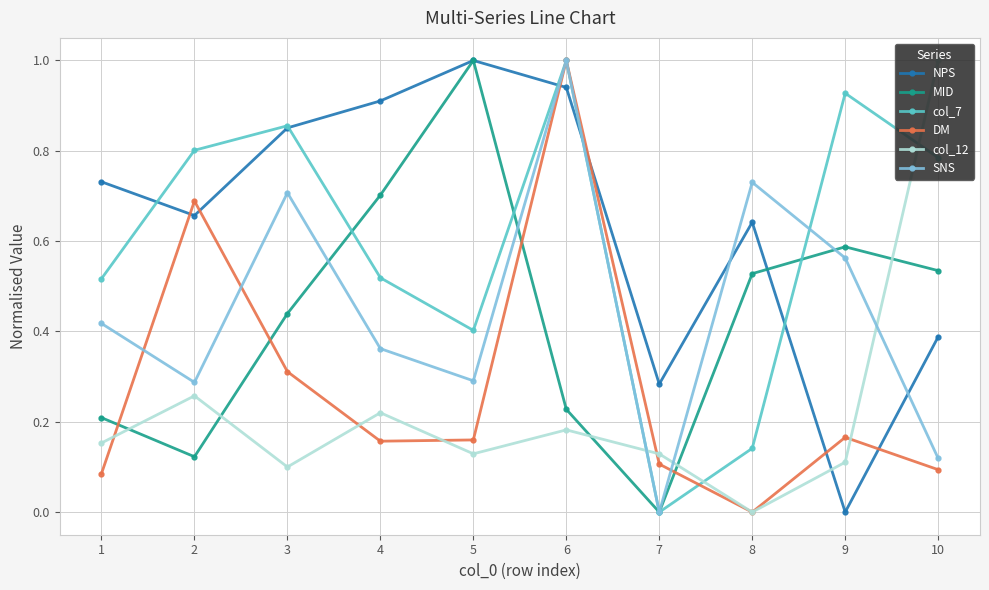

How many interior local valleys does the col_7 series have?

2